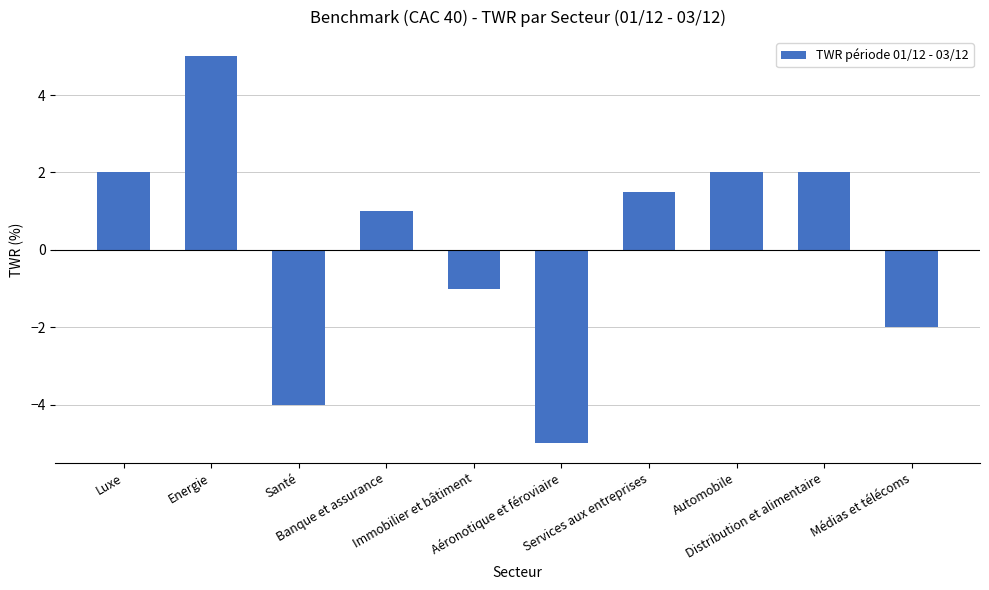

The chart shows a value of -5.6 at Santé. True or false?

False